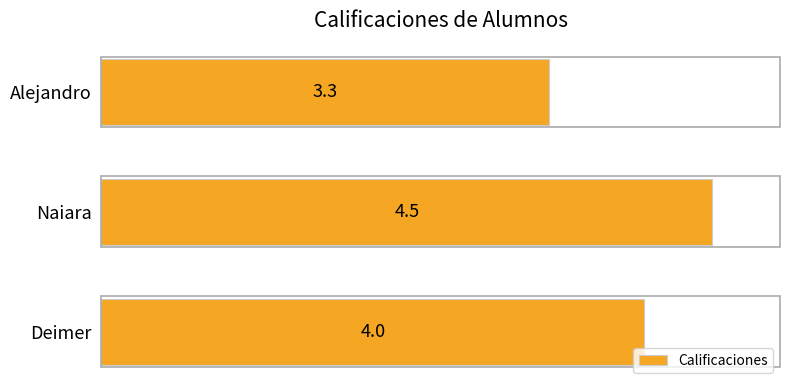

Are the bars horizontal?

Yes